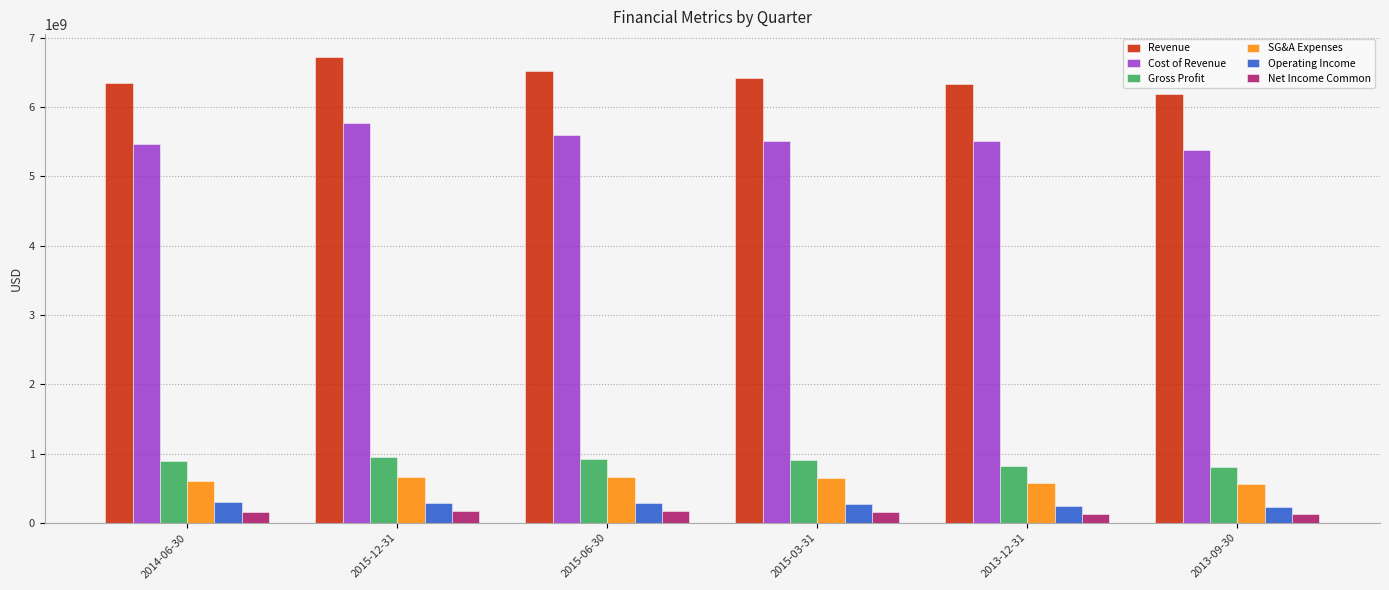

The value of Revenue at 2014-06-30 is 8712175230. True or false?

False